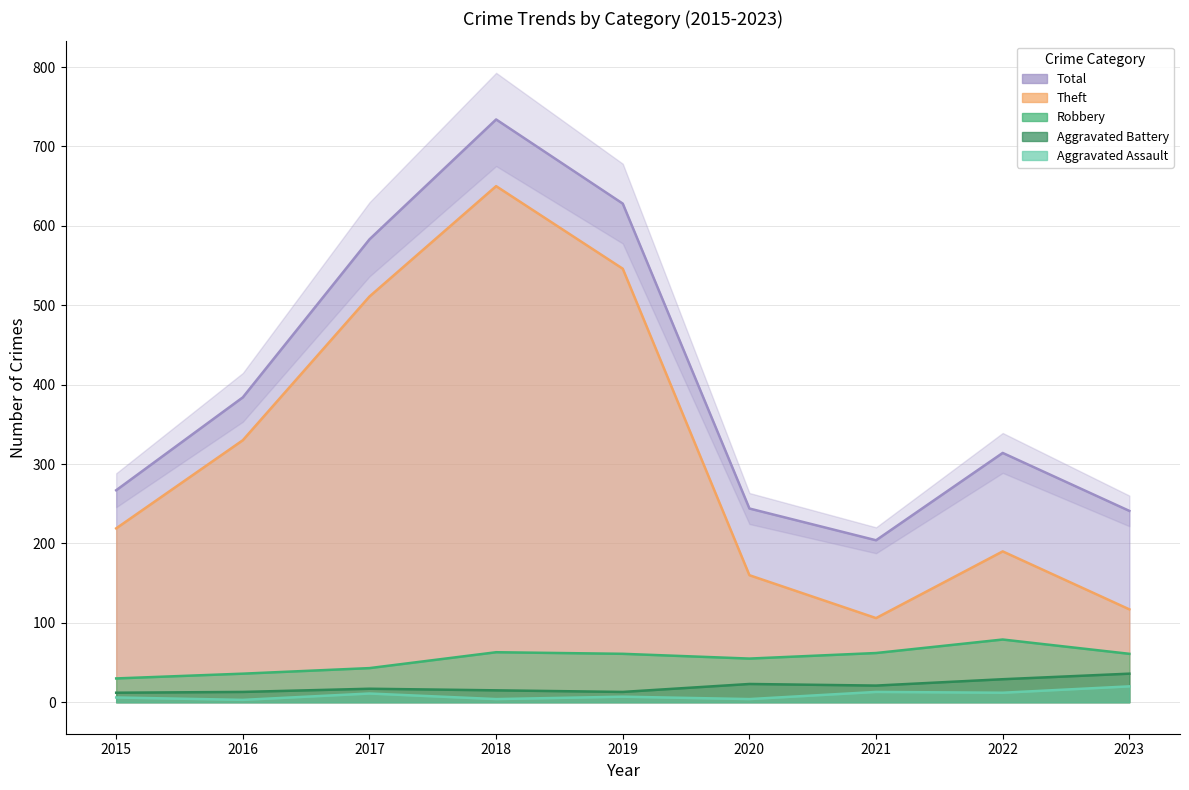

What is the difference between the maximum and minimum values in the Total series?

530